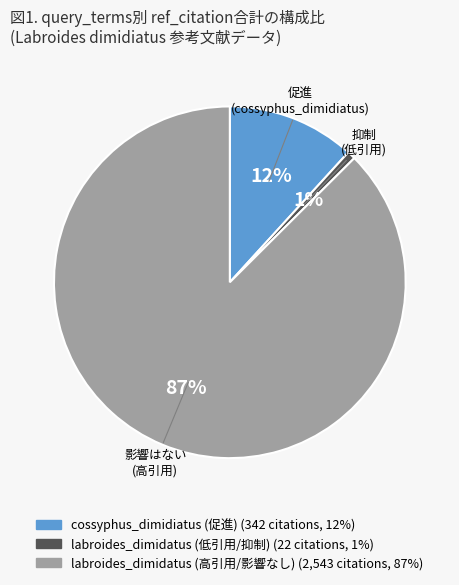

Is there a majority slice in this chart?

Yes